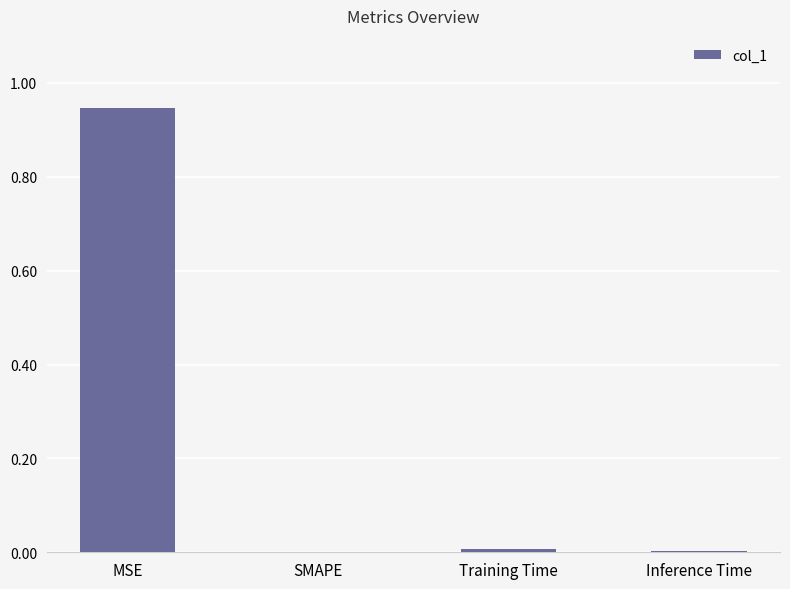

Which has a higher value, MSE or Inference Time?

MSE